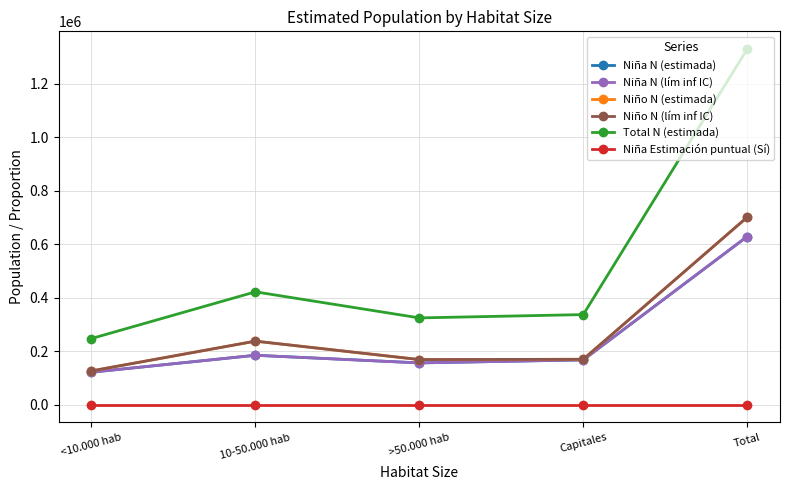

Does the chart have visible grid lines?

Yes